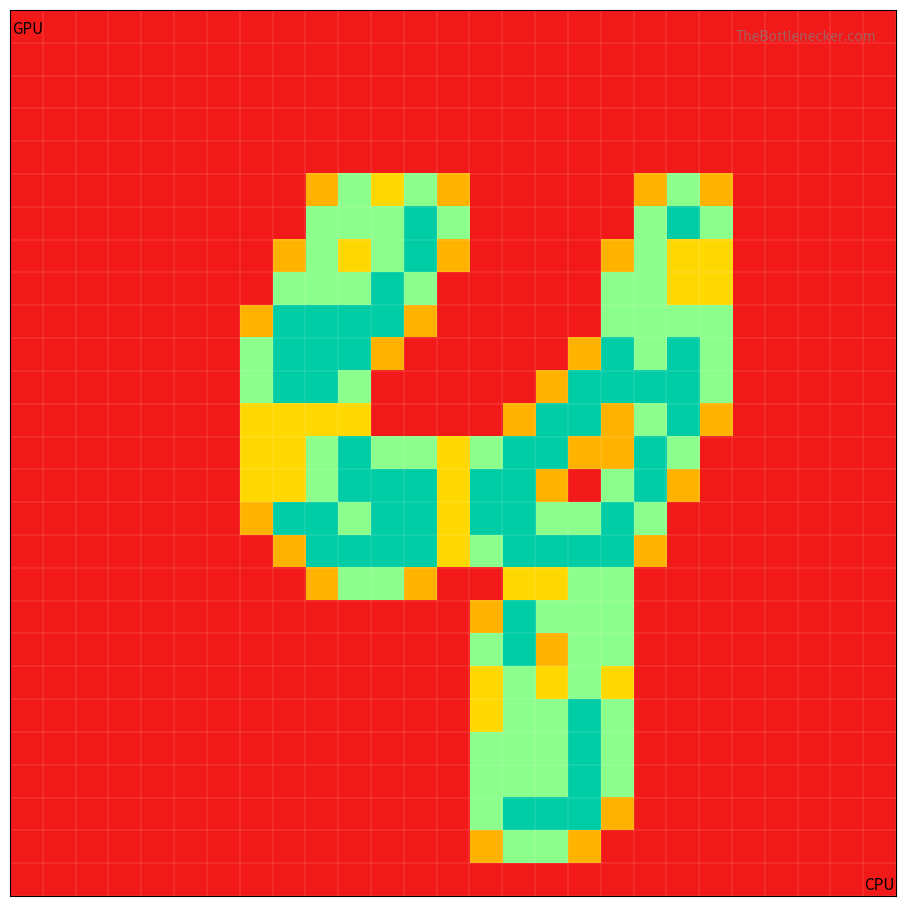

At which category is the sum across all series the highest?

18